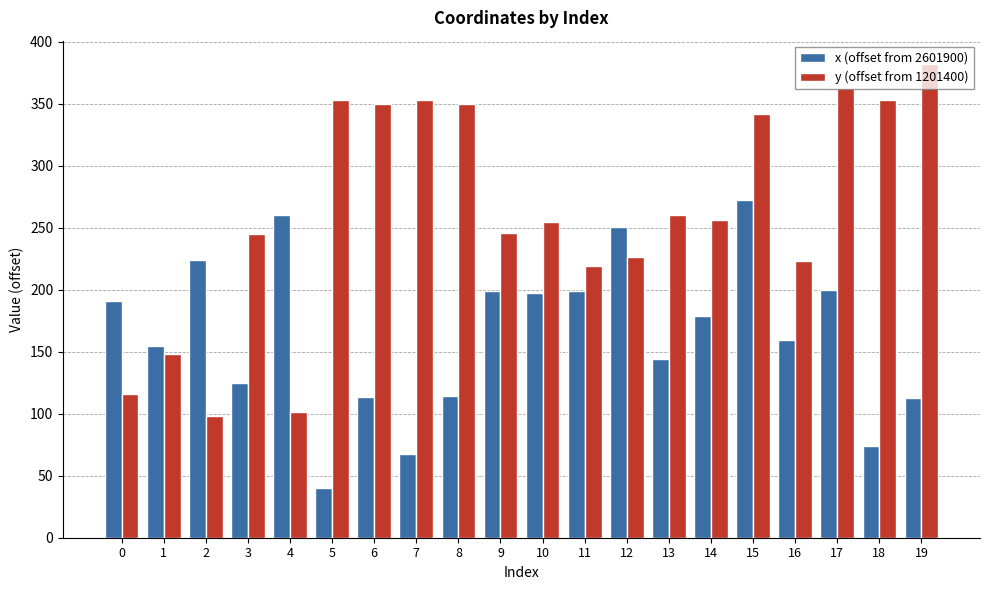

What is the value of the x (offset from 2601900) bar at the 6th from the left?

40.4